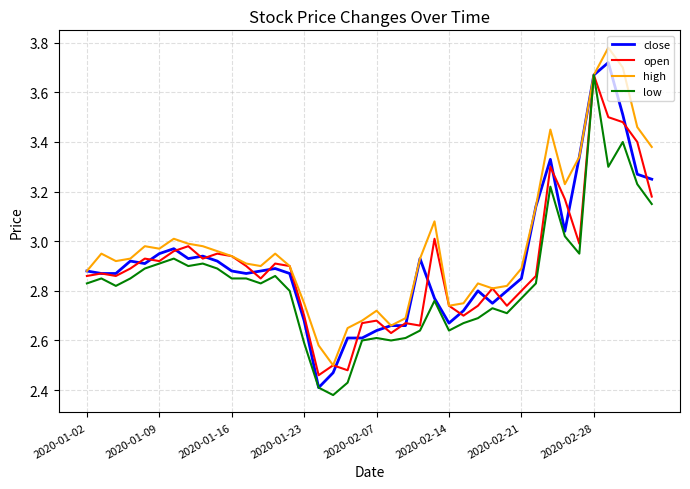

Does the chart display data point markers on the line(s)?

No